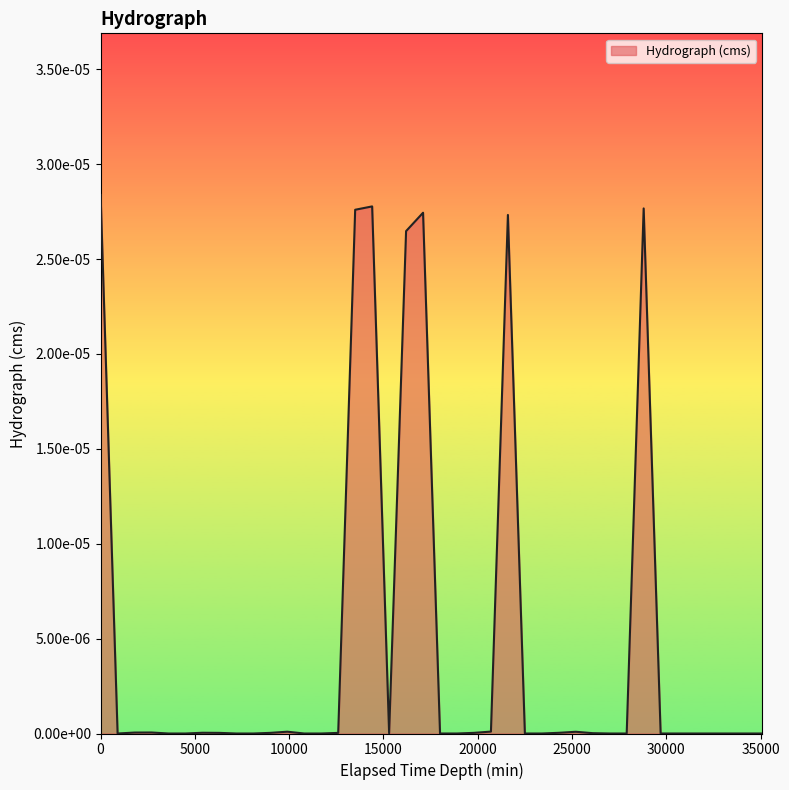

Does the chart display data point markers on the line(s)?

No